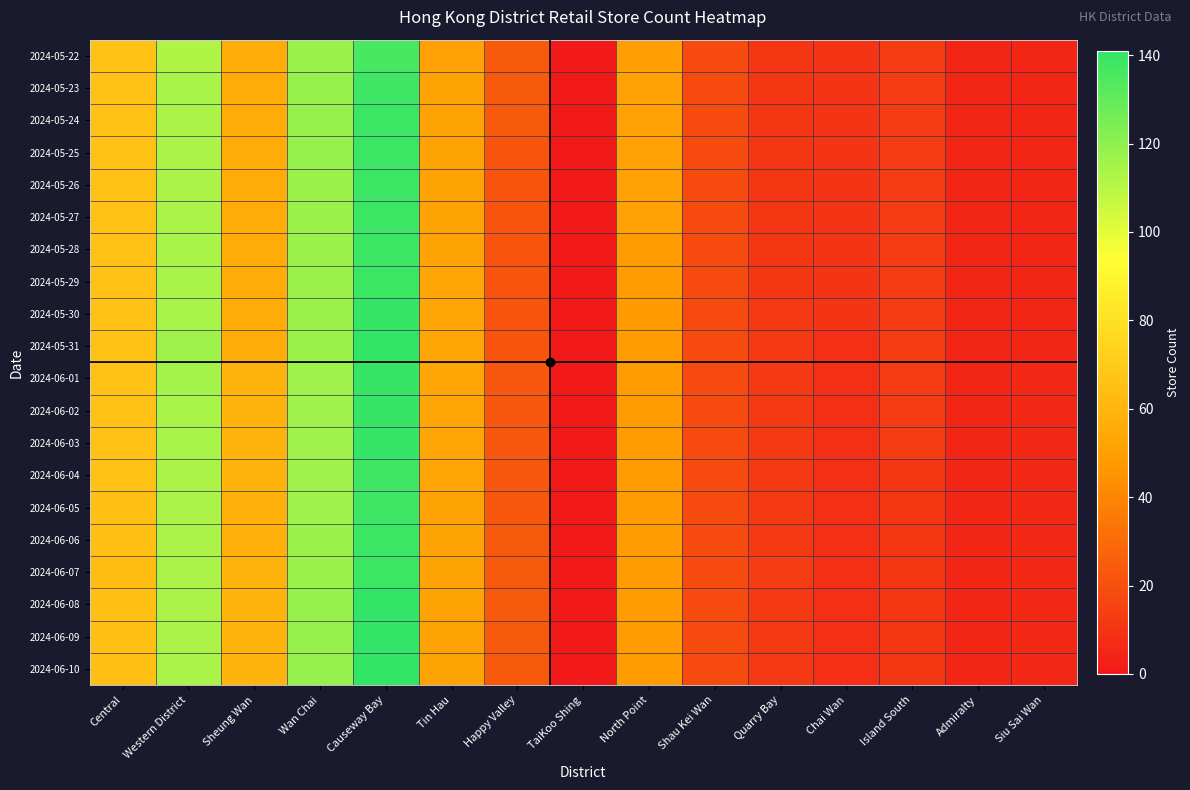

Count the number of data series in this chart.

20